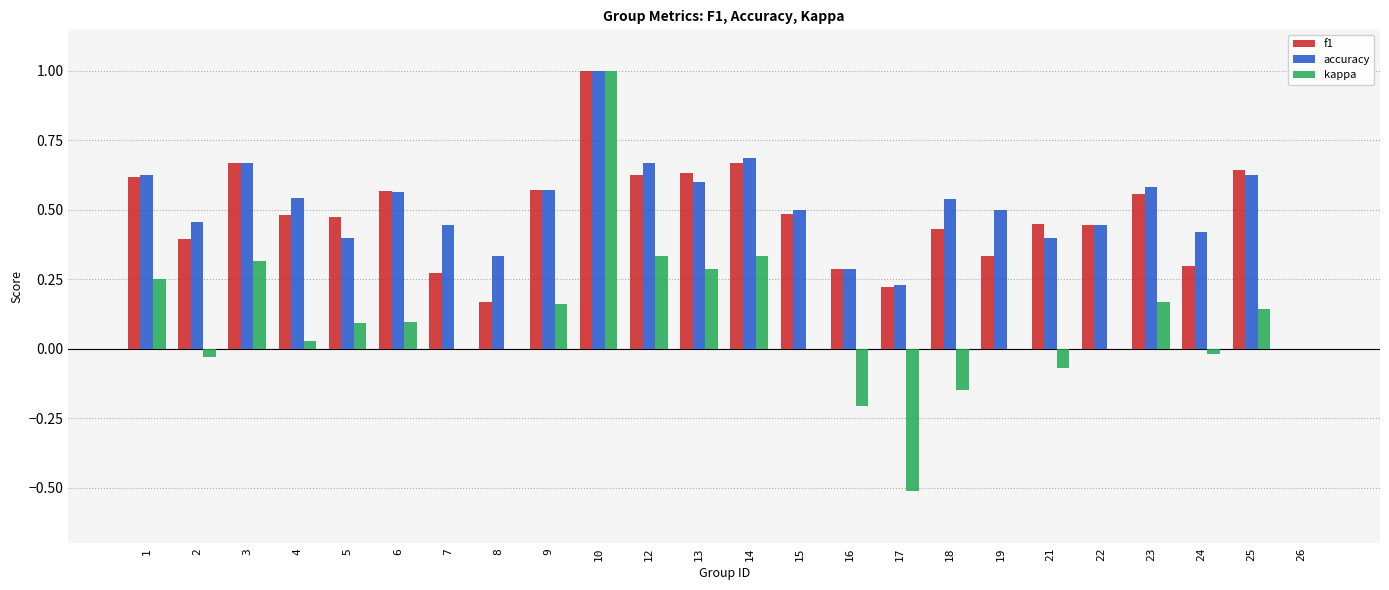

What is the sum of all f1 values?

11.3